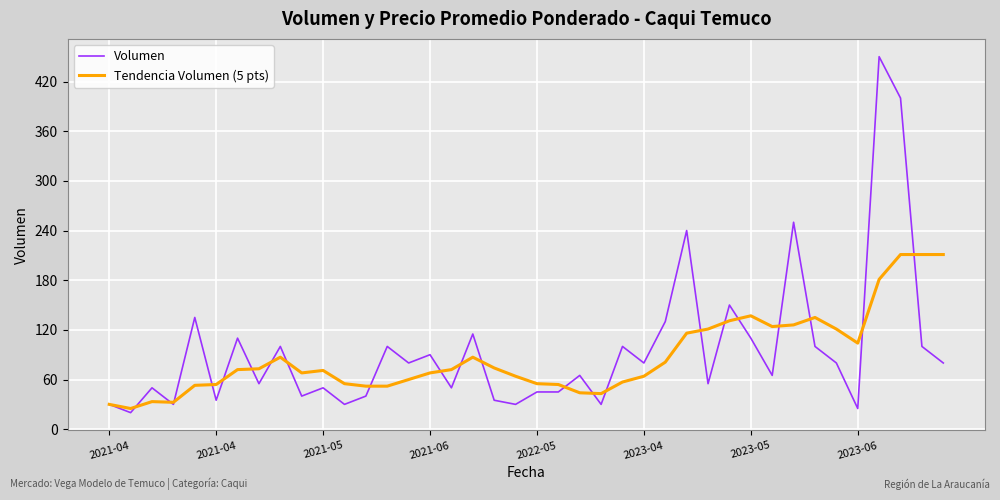

Which series has the largest range (max minus min)?

Volumen